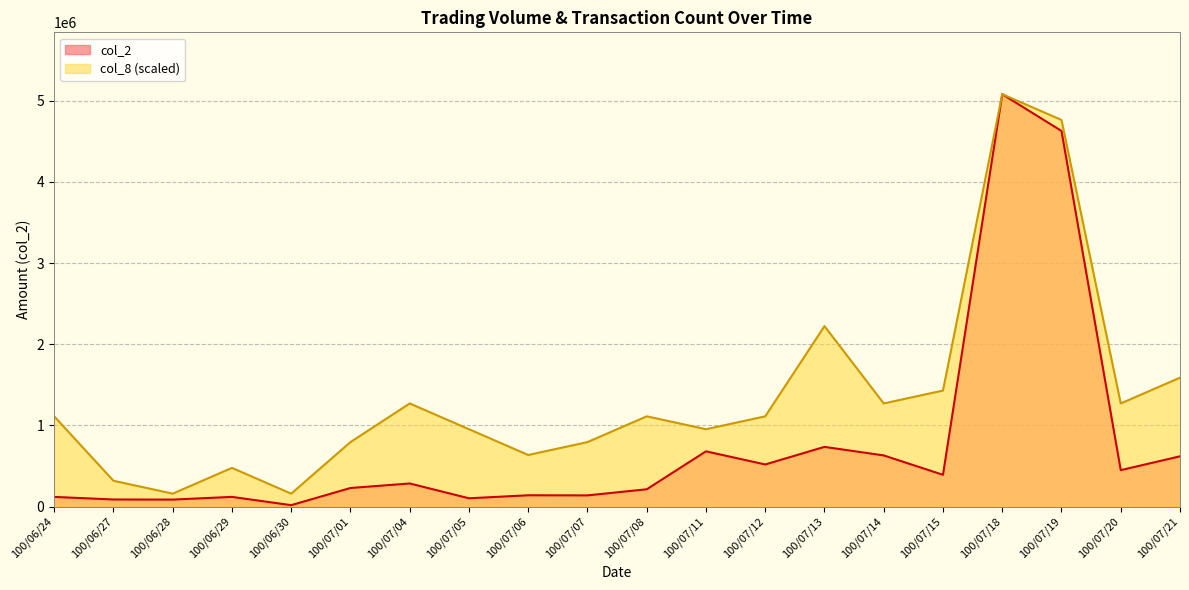

How many lines are shown in the chart?

2